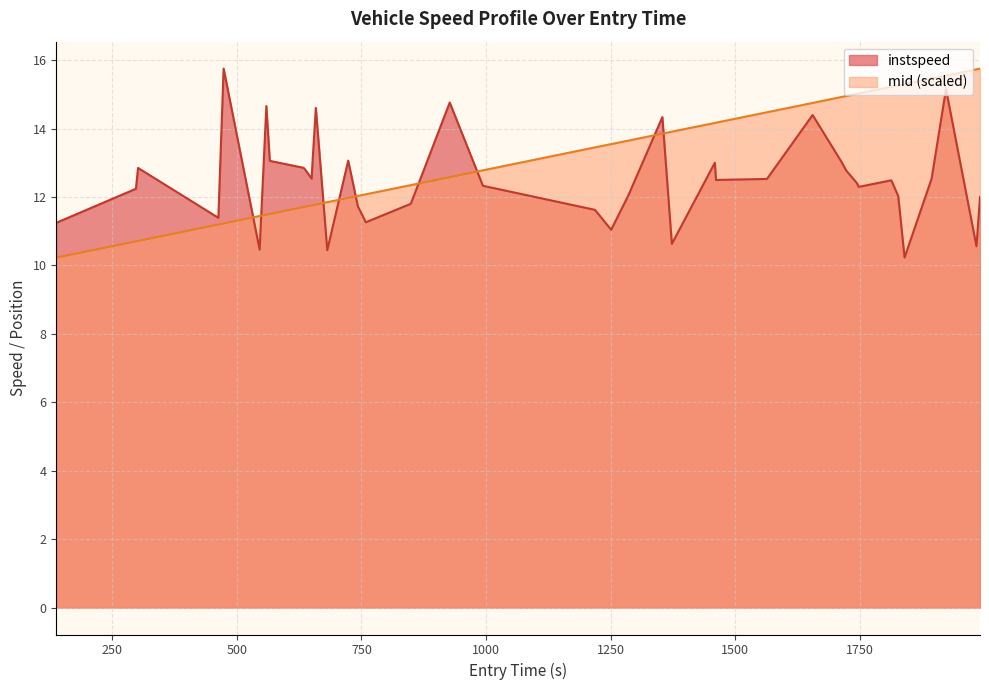

True or false: mid (scaled) and instspeed cross at least once.

True